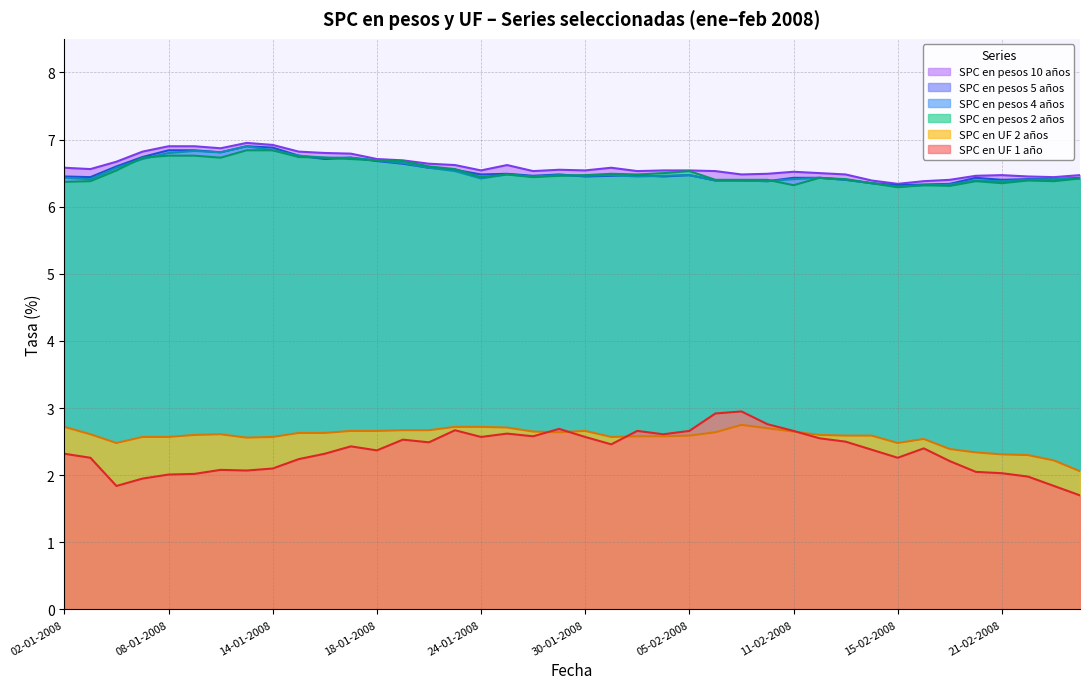

Is it true that SPC en UF 2 años equals 2.6 at 03-01-2008?

True